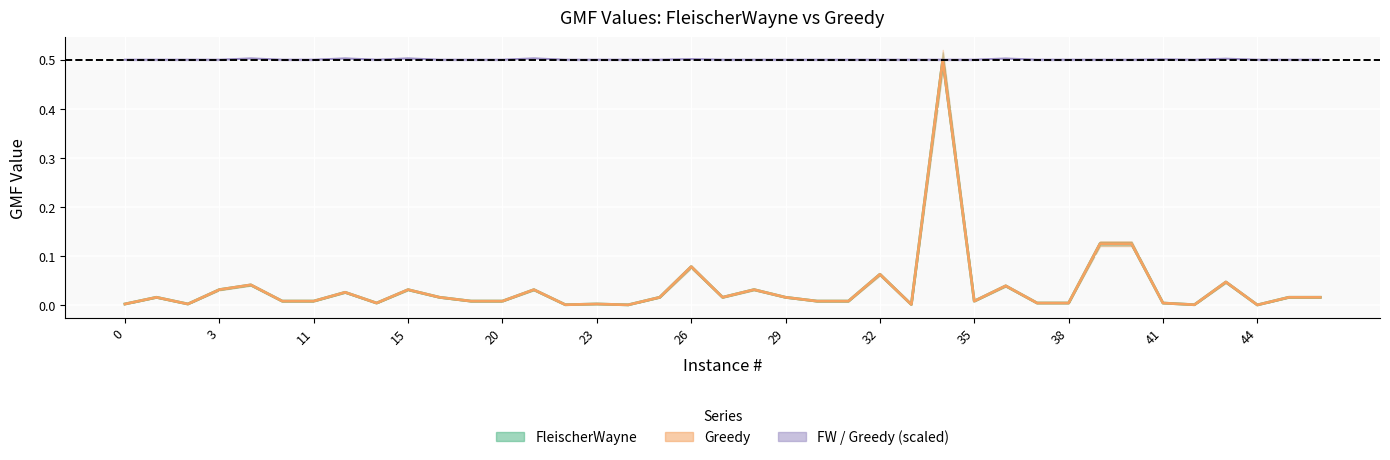

Where is Greedy nearest to the value 0?

44